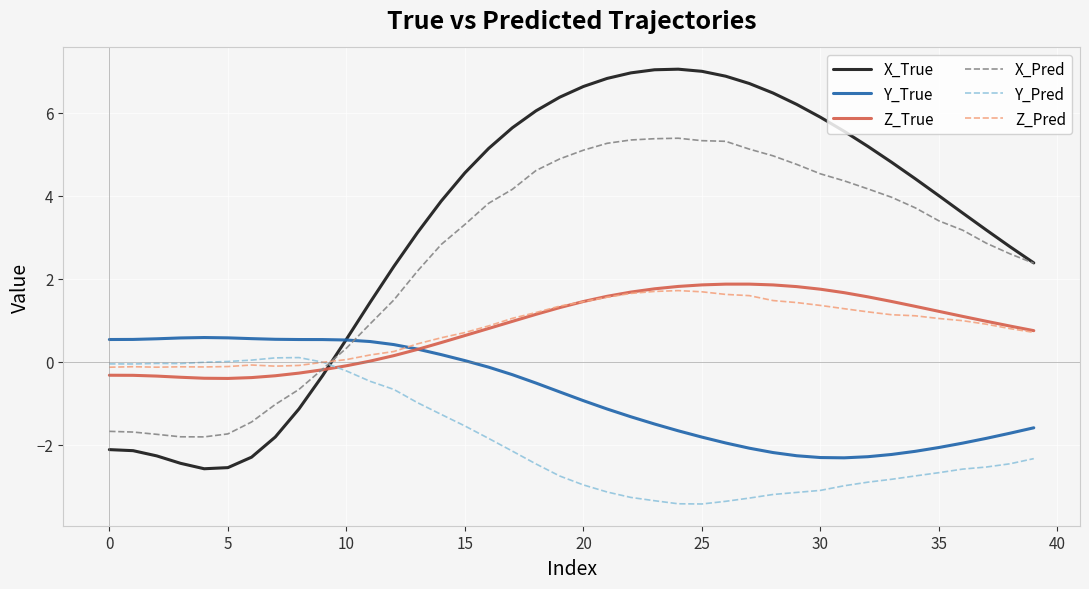

List the series in order of their peak value, highest first.

X_True, X_Pred, Z_True, Z_Pred, Y_True, Y_Pred